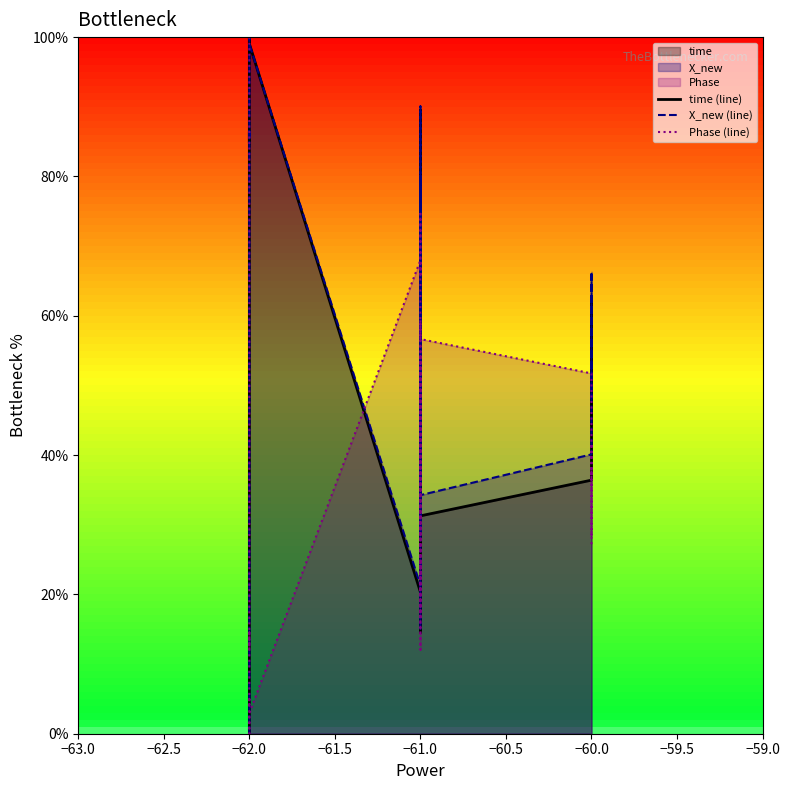

Which series has the largest total across all categories?

X_new (line)